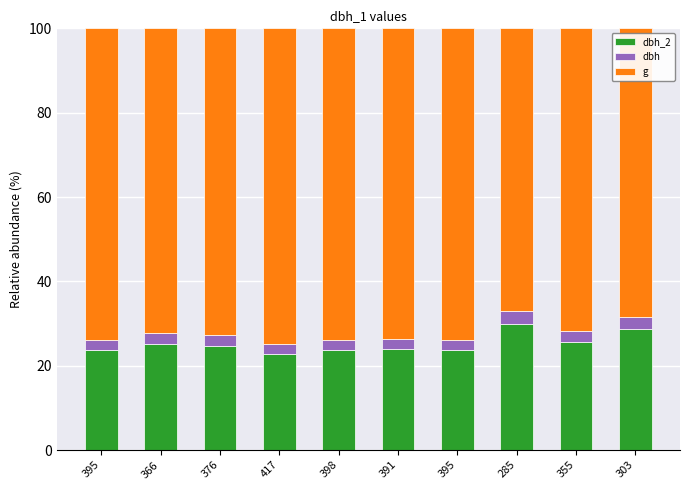

What are all the series names shown in the legend?

dbh_2, dbh, g